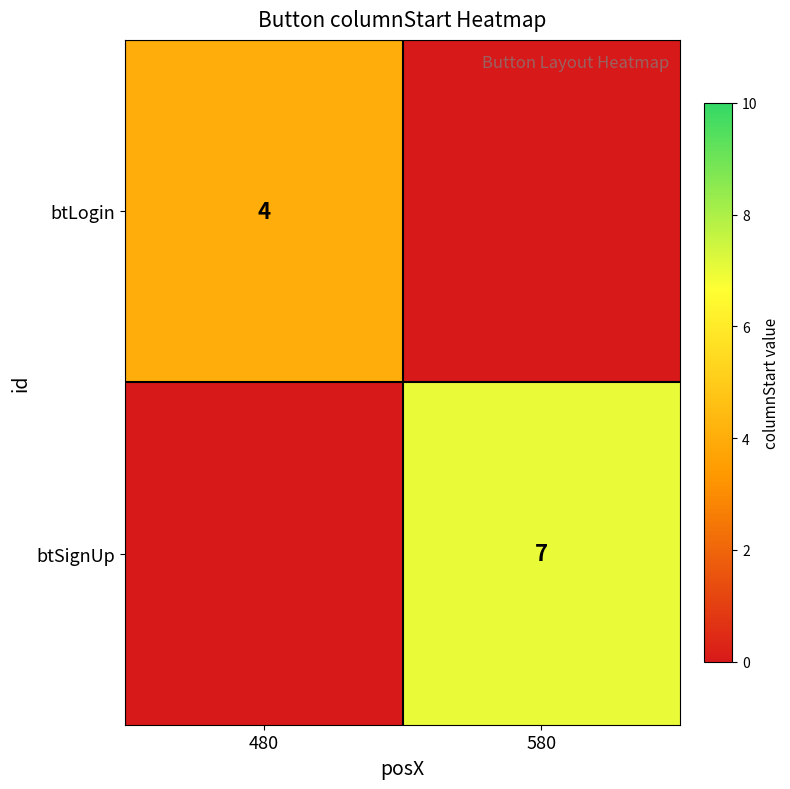

The btSignUp series shows 7 at 580. True or false?

True